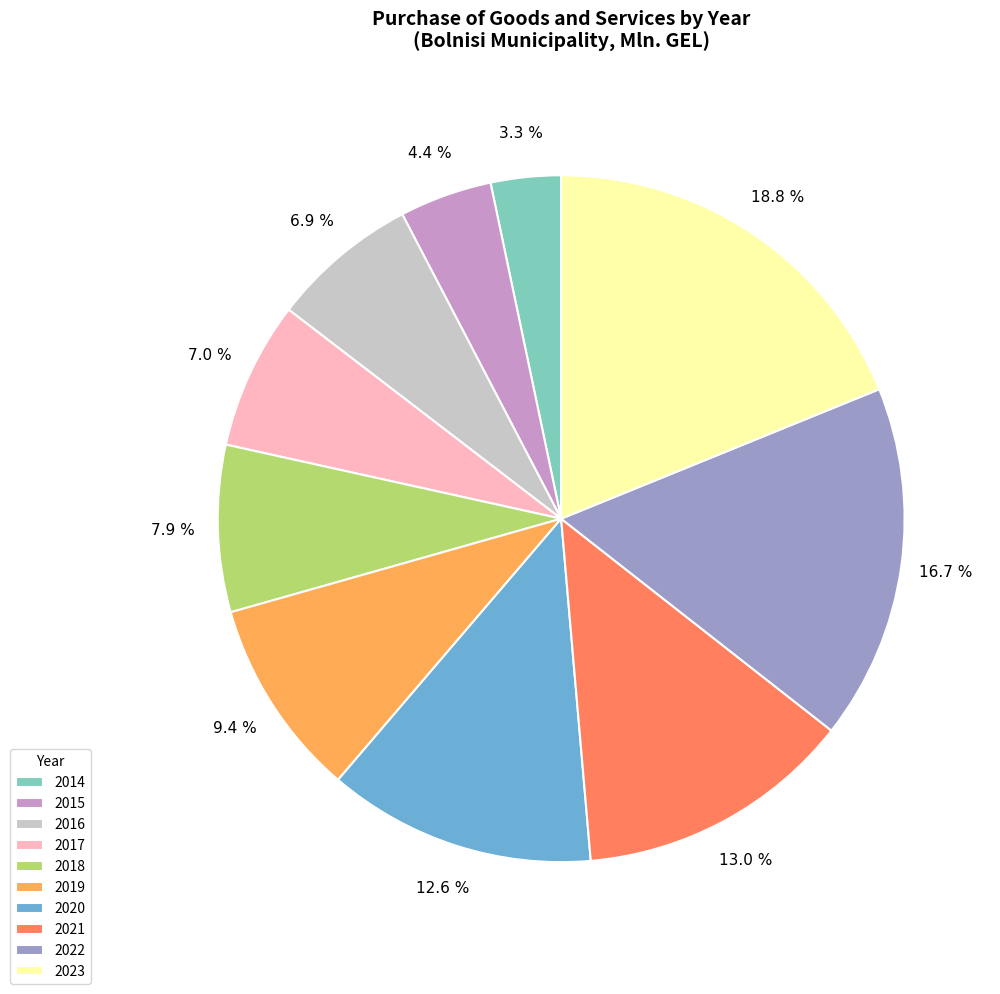

How many slices are in this pie chart?

10